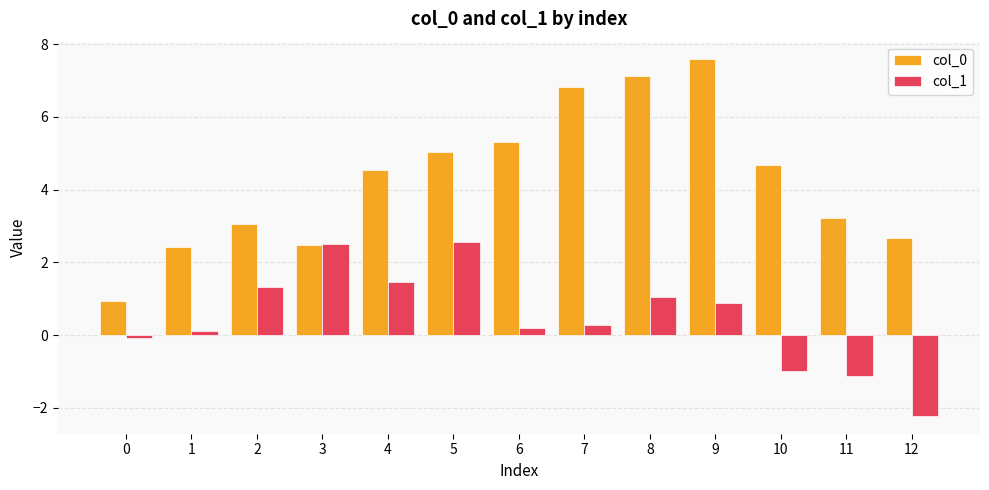

Is it true that col_0 equals 7.4 at 5?

False